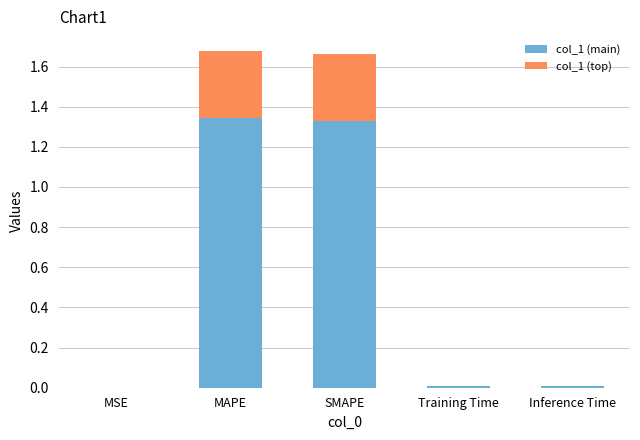

What is the total value across all series at SMAPE?

1.7